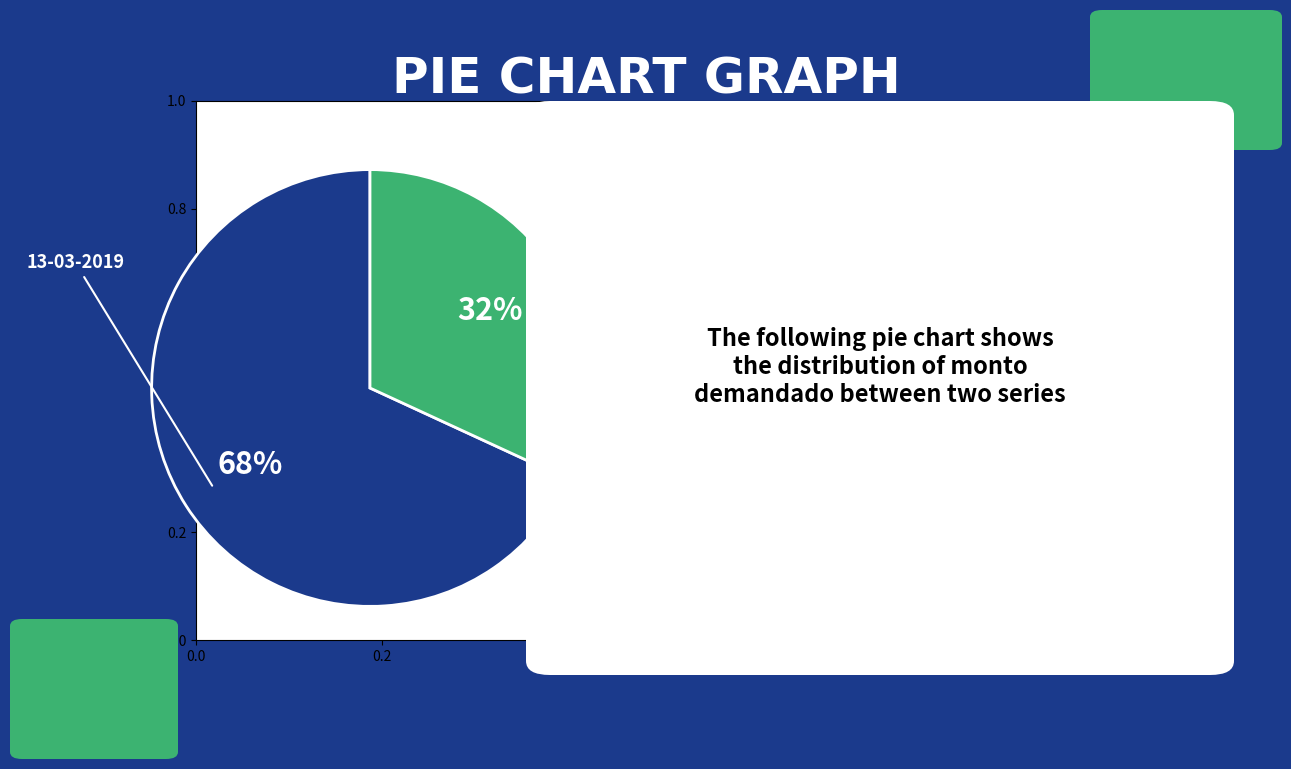

To the nearest percent, what is the combined percentage of 24-04-2019 and 13-03-2019?

100%